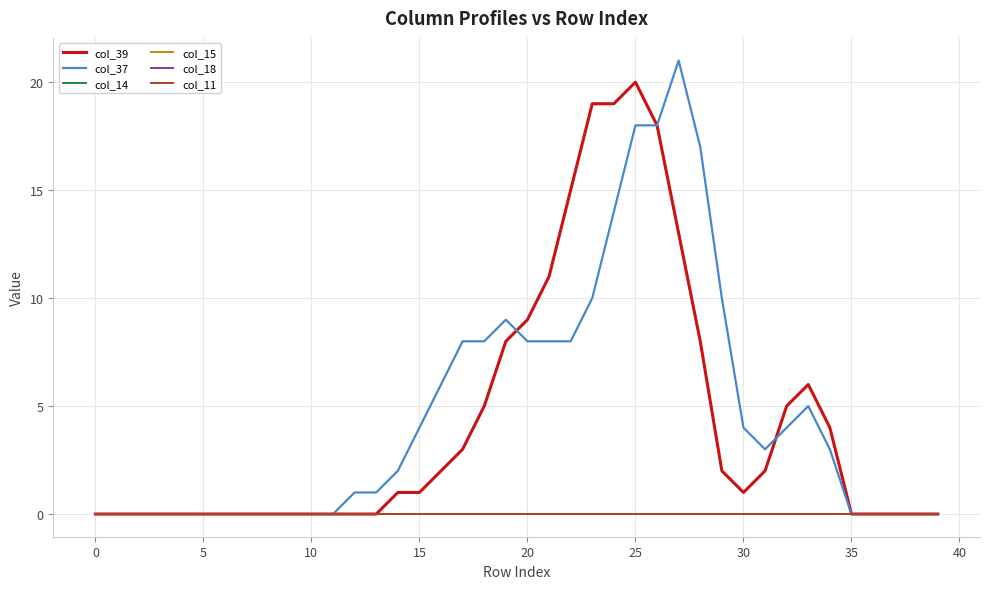

Does the chart display data point markers on the line(s)?

No